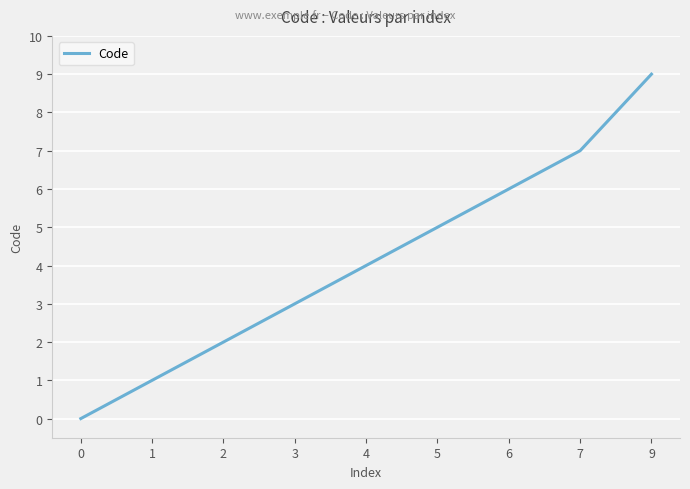

True or false: the data shows 4 at 4.

True